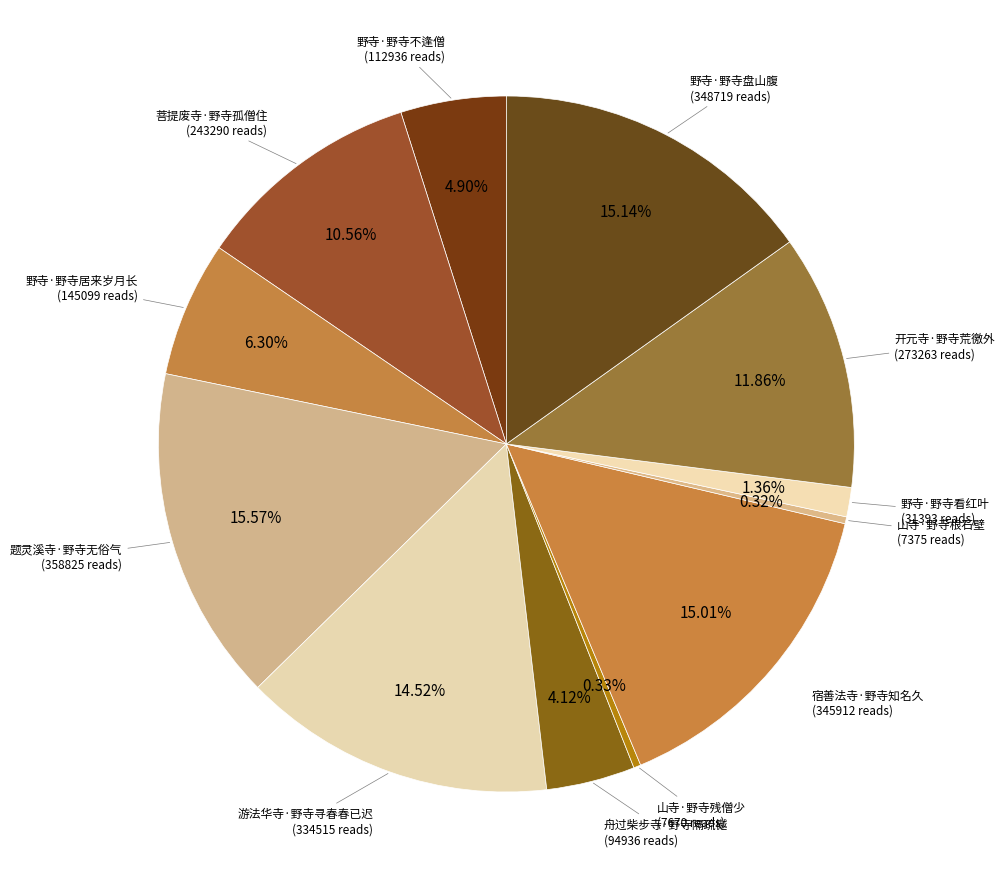

How many segments does this pie chart have?

12